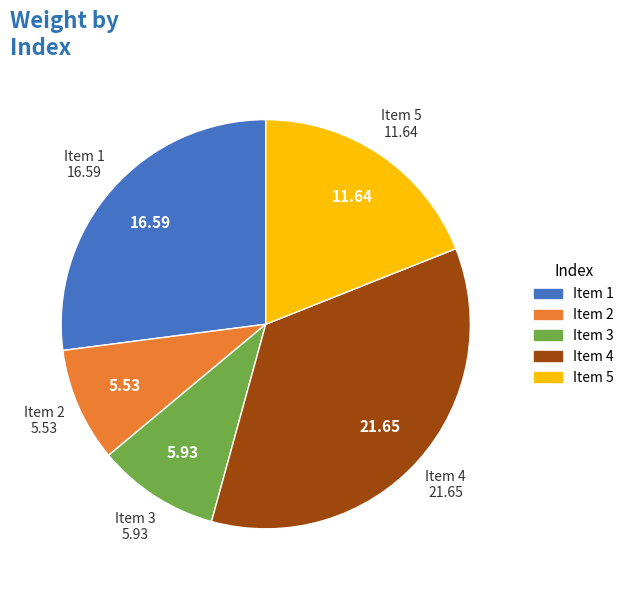

Is there a majority slice in this chart?

No